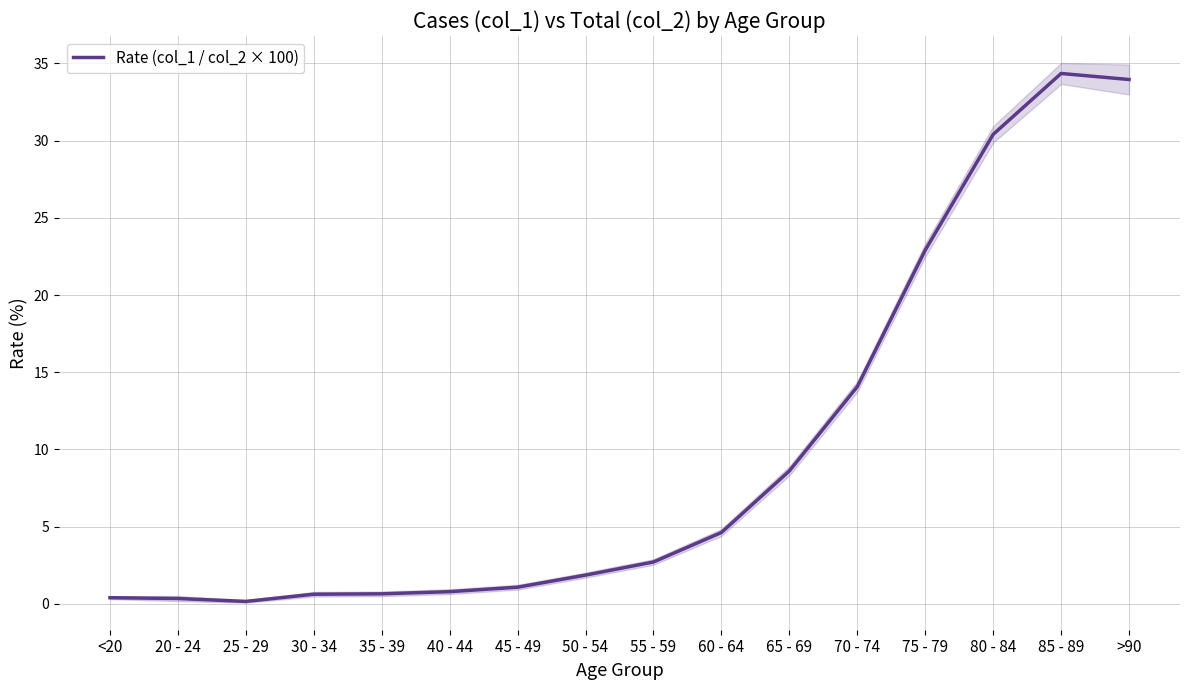

What is the difference between the values at 85 - 89 and 70 - 74?

20.3